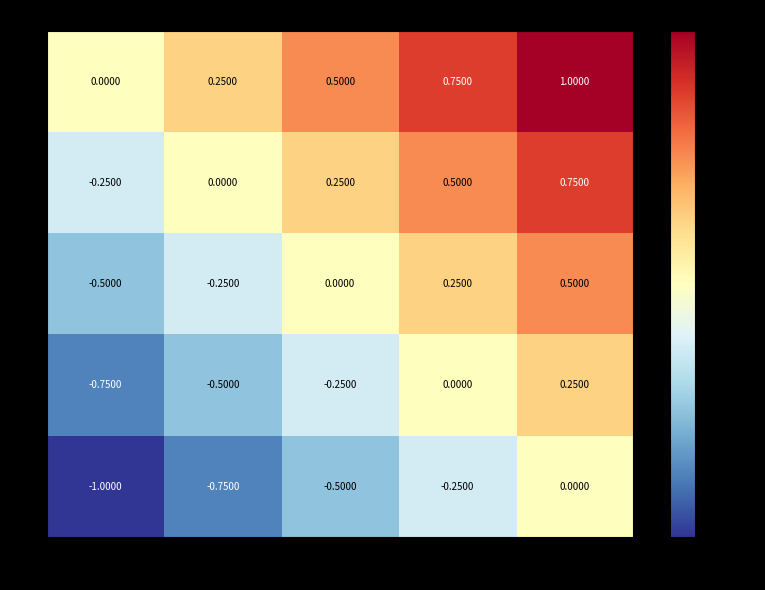

Rank the series by their maximum value, from highest to lowest.

0, 1, 2, 3, 4